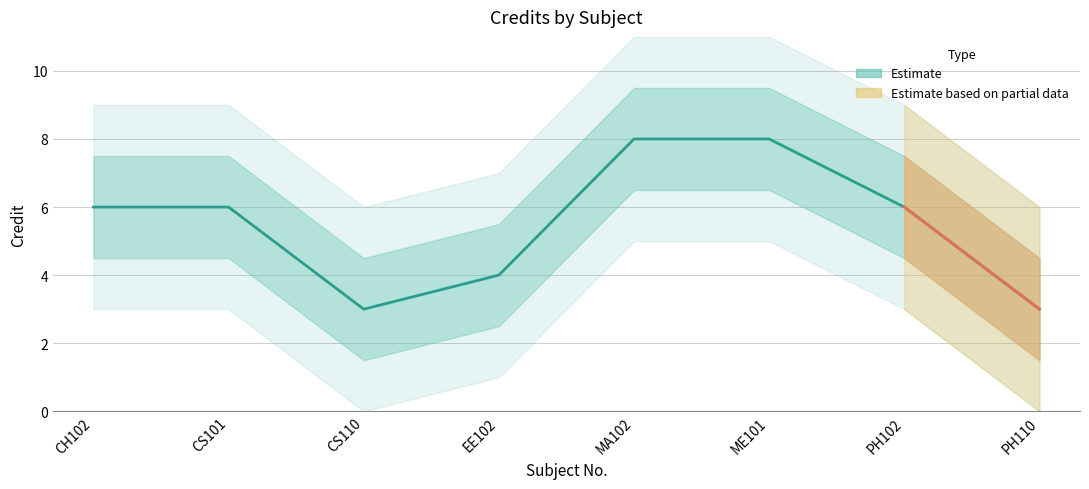

What is the smallest value displayed?

3